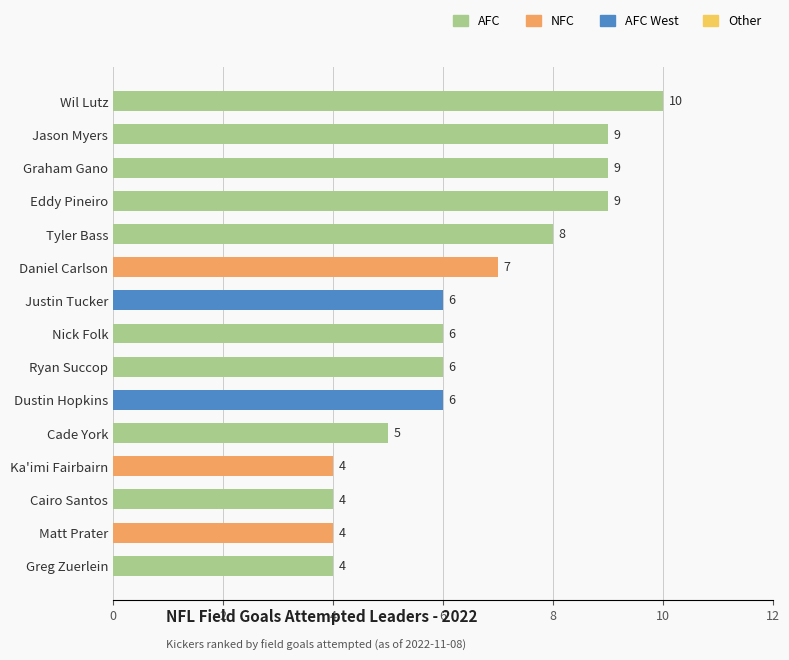

Reading bottom to top, extract all data points from this chart.

Greg Zuerlein=4	Matt Prater=4	Cairo Santos=4	Ka'imi Fairbairn=4	Cade York=5	Dustin Hopkins=6	Ryan Succop=6	Nick Folk=6	Justin Tucker=6	Daniel Carlson=7	Tyler Bass=8	Eddy Pineiro=9	Graham Gano=9	Jason Myers=9	Wil Lutz=10